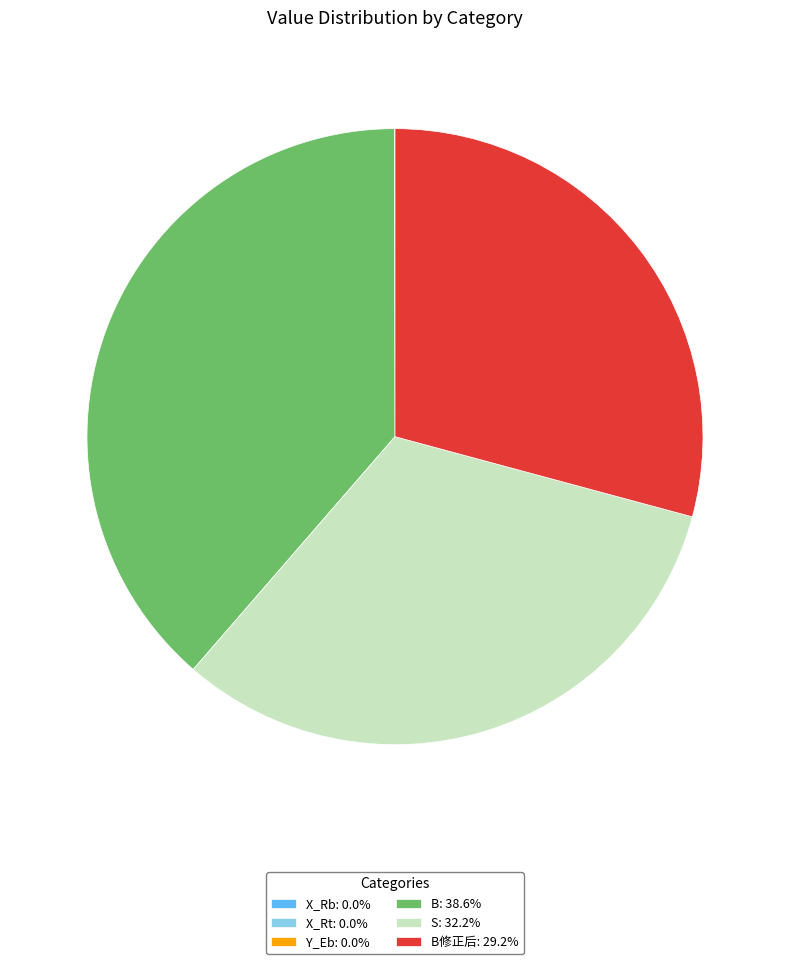

Does B修正后: 29.2% represent more than half of the total?

No